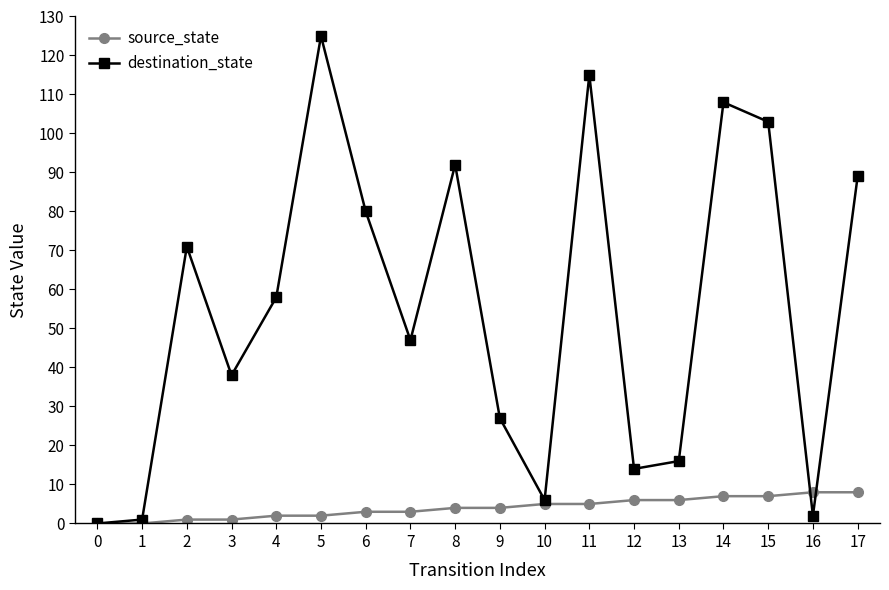

How many categories are shown in the chart?

18